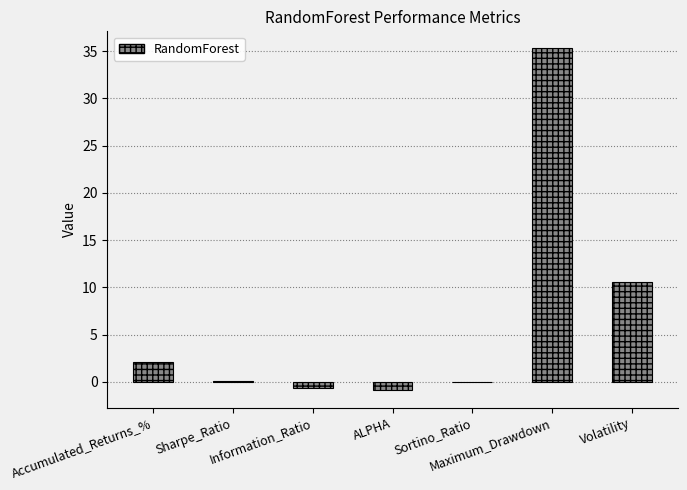

At which category does the chart reach its peak across all series?

Maximum_Drawdown